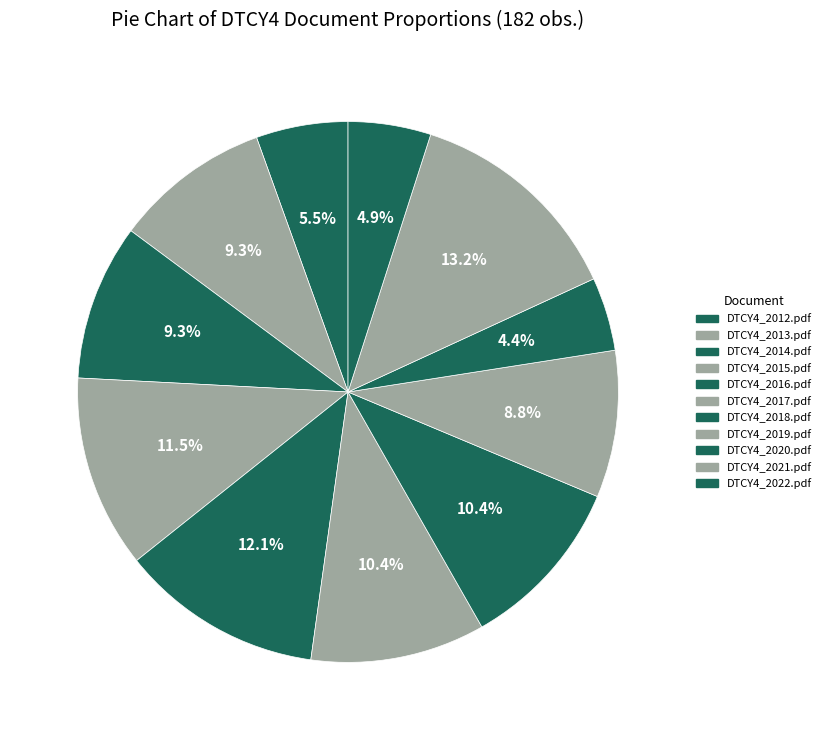

Is there a majority slice in this chart?

No